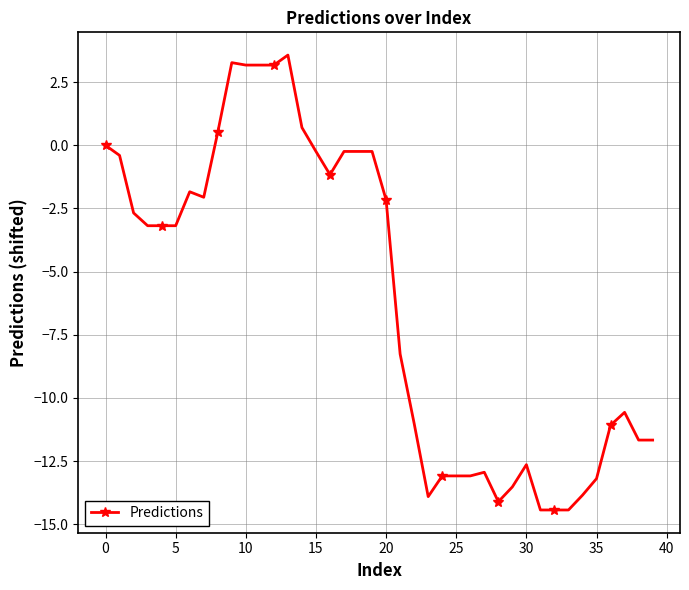

How many values exceed -3?

18